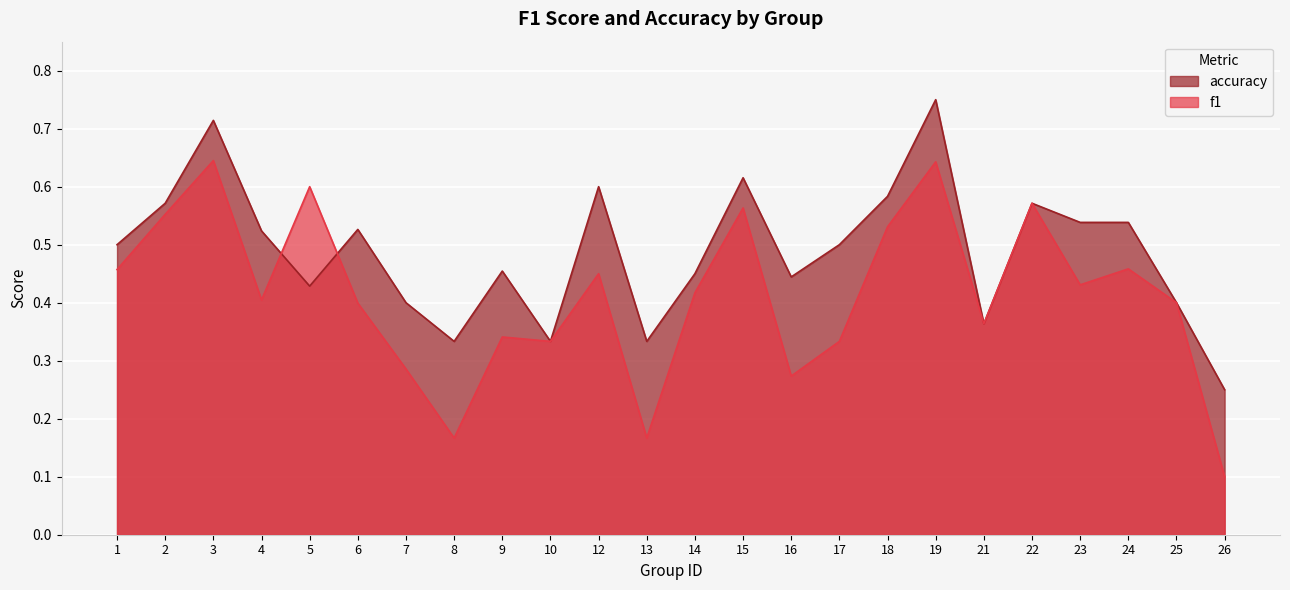

True or false: f1 and accuracy cross at least once.

True